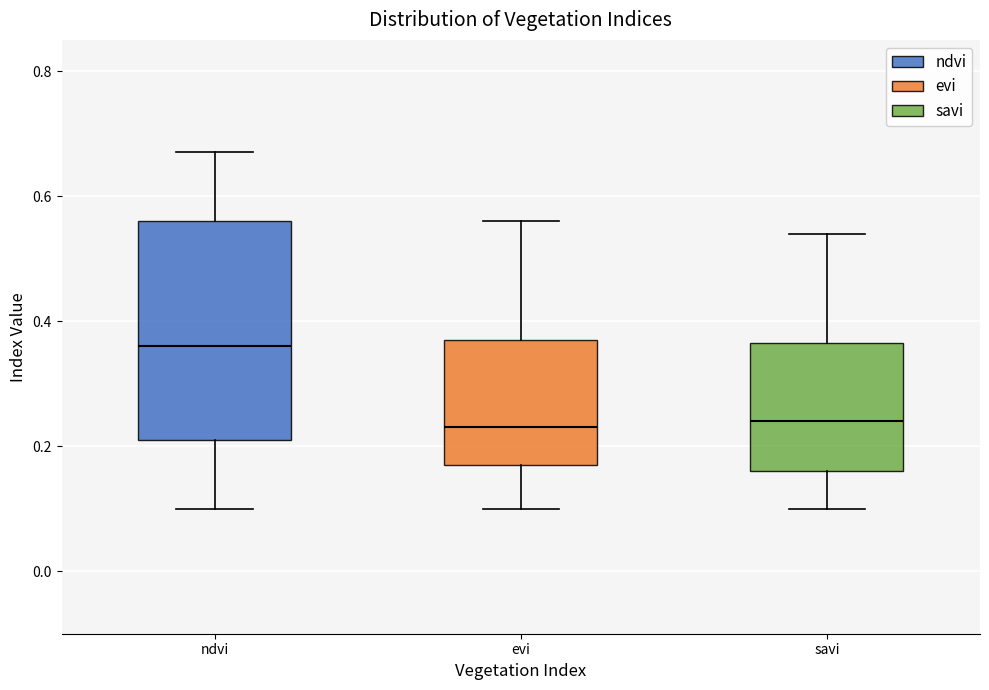

Reading left to right, read every box against the y-axis: the position of its median line, the range the box covers, and the ends of its whiskers. The values are not printed on the chart, so give them approximately, as read against the axis.

ndvi: median 0.36, box 0.22 to 0.56, whiskers 0.10 to 0.68
evi: median 0.24, box 0.18 to 0.38, whiskers 0.10 to 0.56
savi: median 0.24, box 0.16 to 0.36, whiskers 0.10 to 0.54